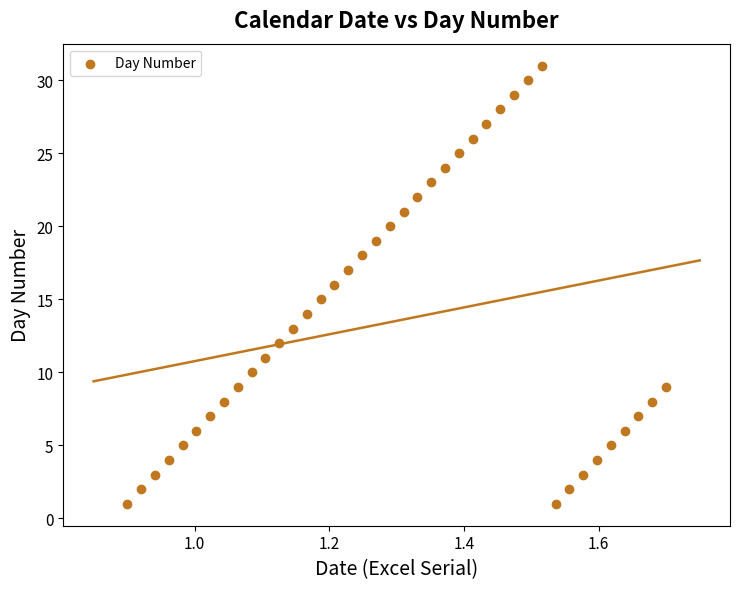

What is the range of Y values (max minus min)?

30